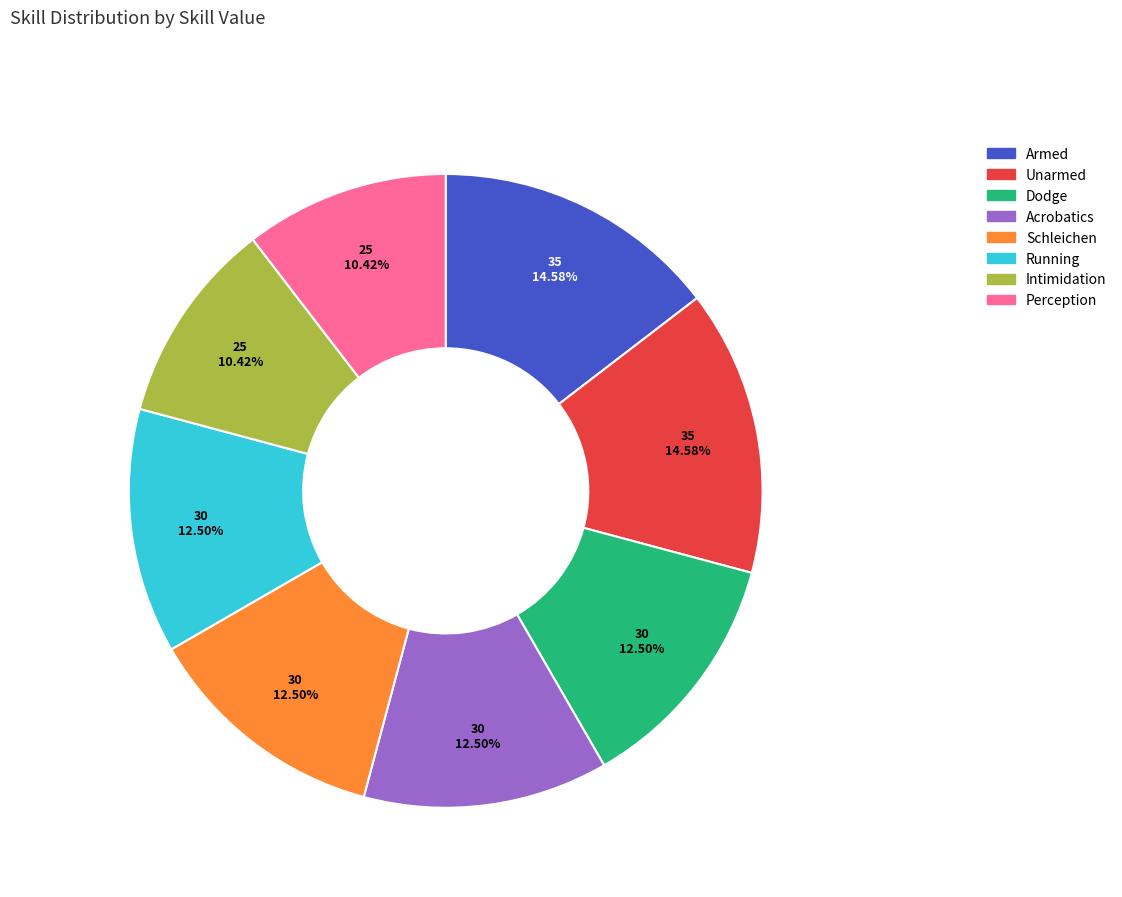

Combined, do Unarmed and Armed account for over 50%?

No